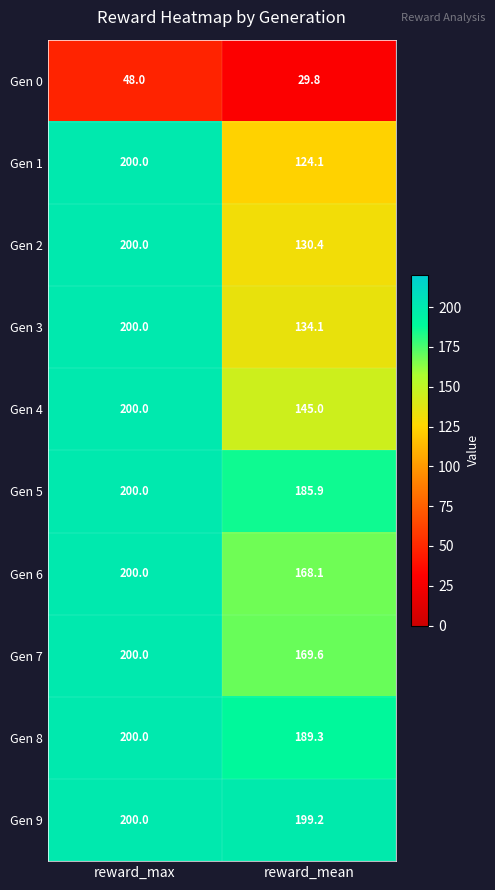

What is the difference between the Gen 4 values at reward_mean and reward_max?

55.0